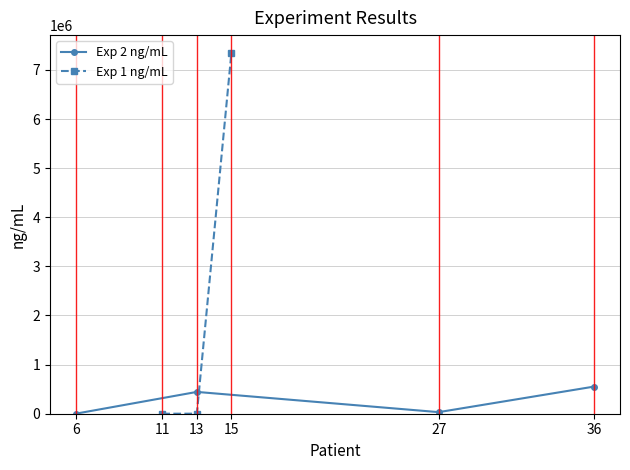

At which category does the data reach its first local valley?

27